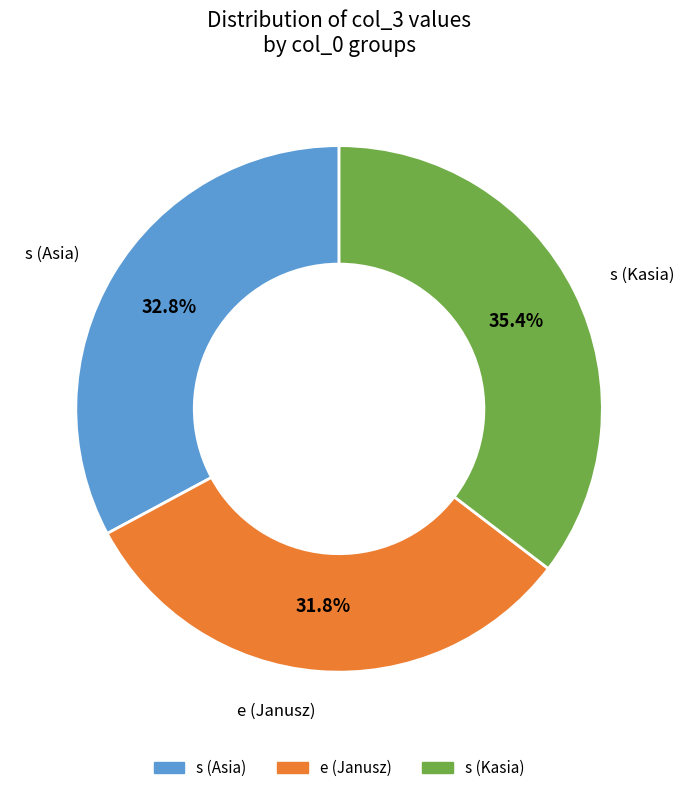

To the nearest percent, what percentage of the pie is e (Janusz)?

32%